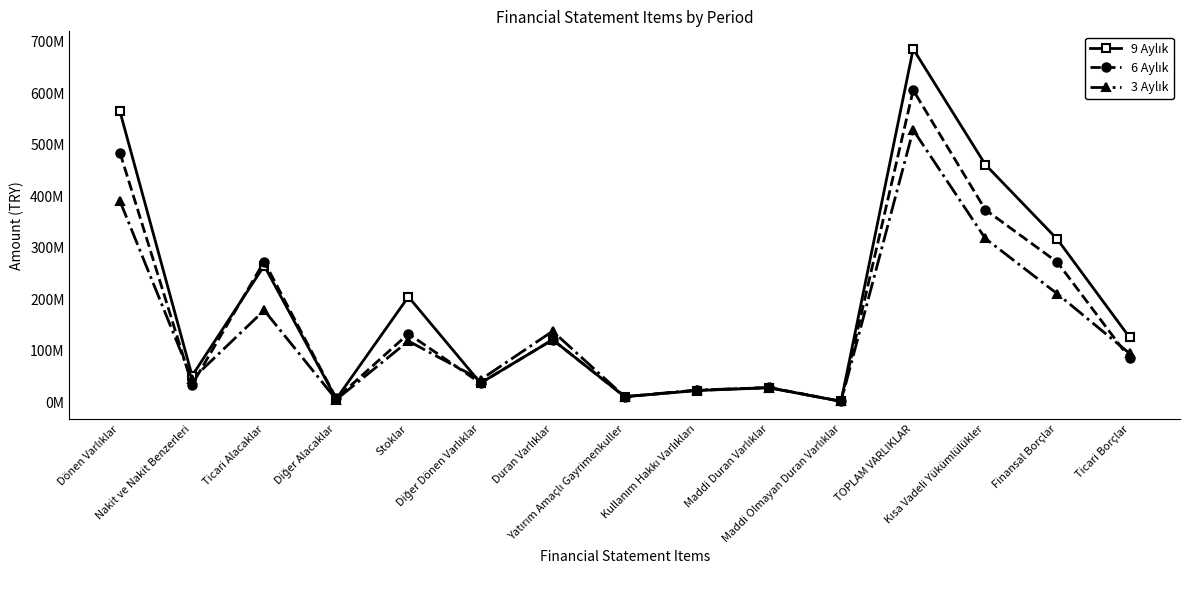

At which category does 6 Aylık reach its first local peak?

Ticari Alacaklar